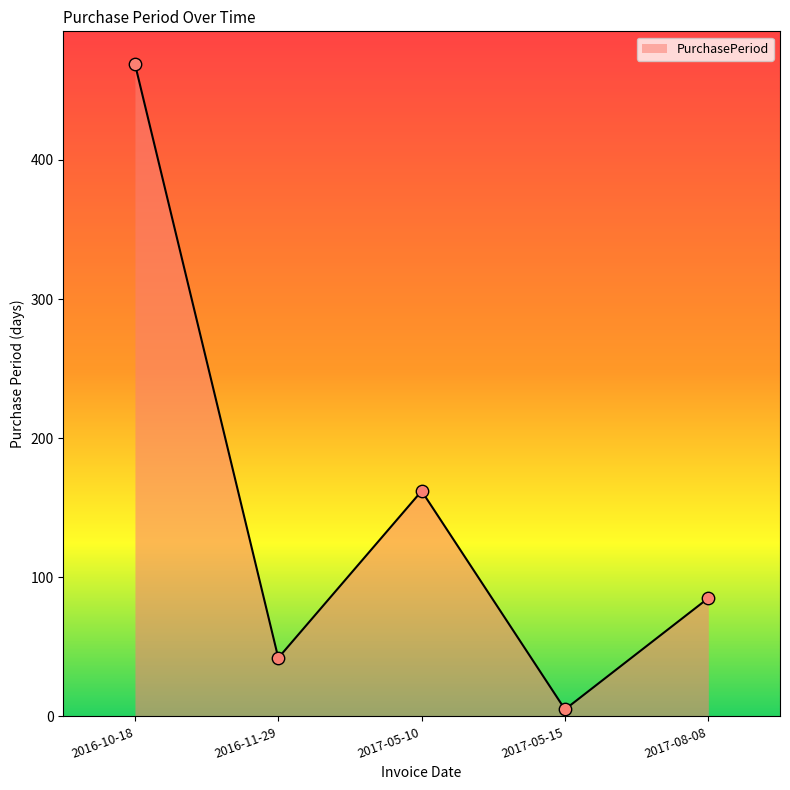

What is the change in value from 2016-10-18 to 2017-05-15?

-464